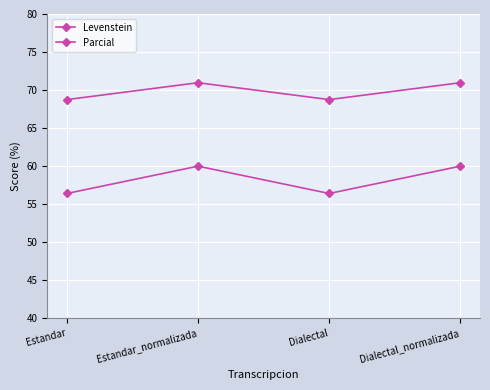

Does the chart have visible grid lines?

Yes